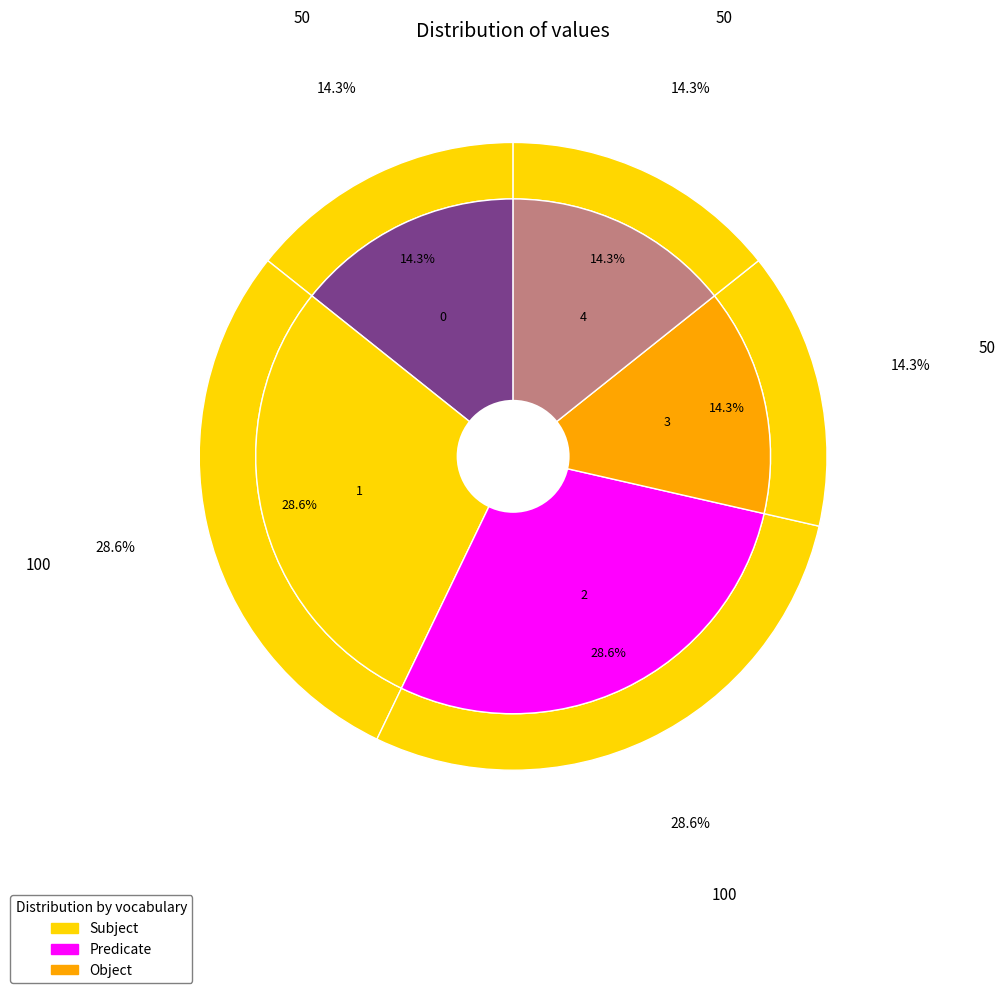

Rank the categories by value from lowest to highest.

0, 3, 4, 1, 2